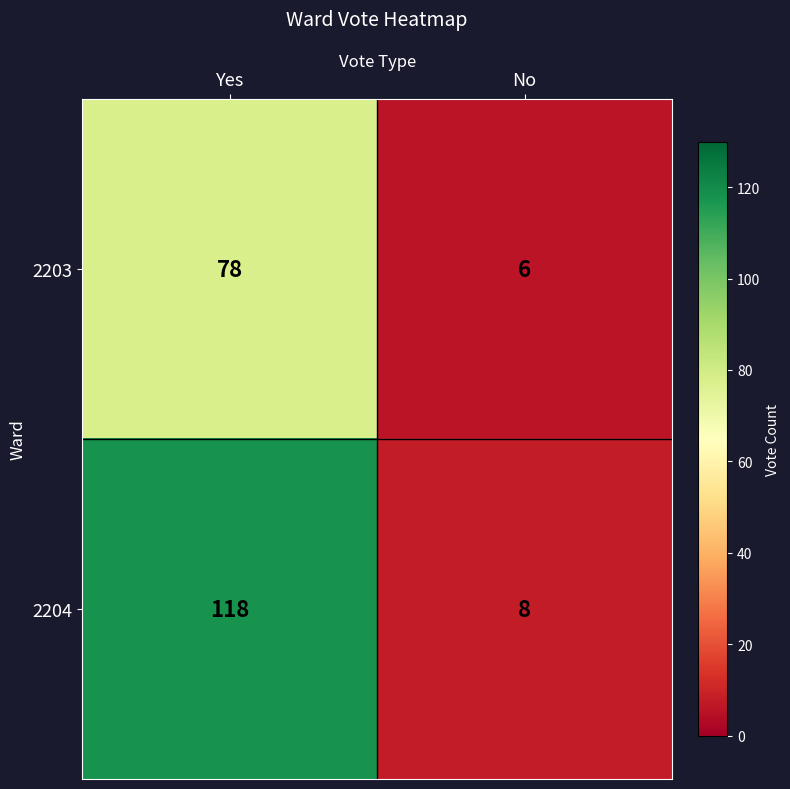

What is the minimum value shown in the chart?

6